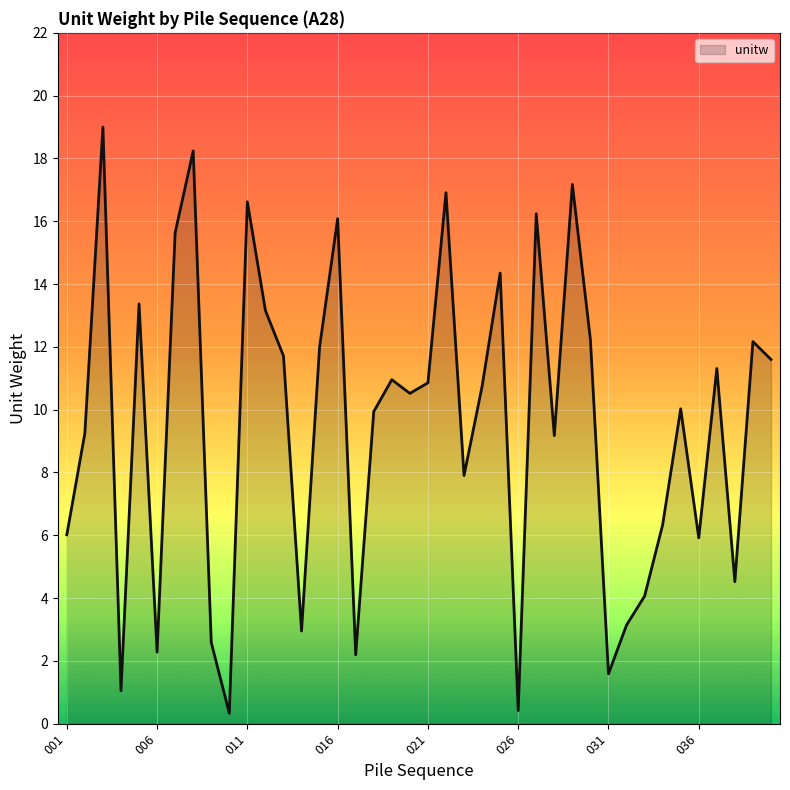

What is the difference between the maximum and minimum values?

18.7